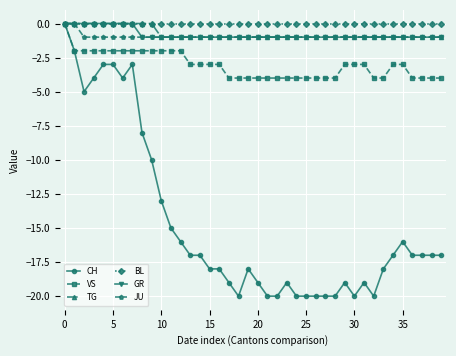

How many distinct data groups are displayed?

6